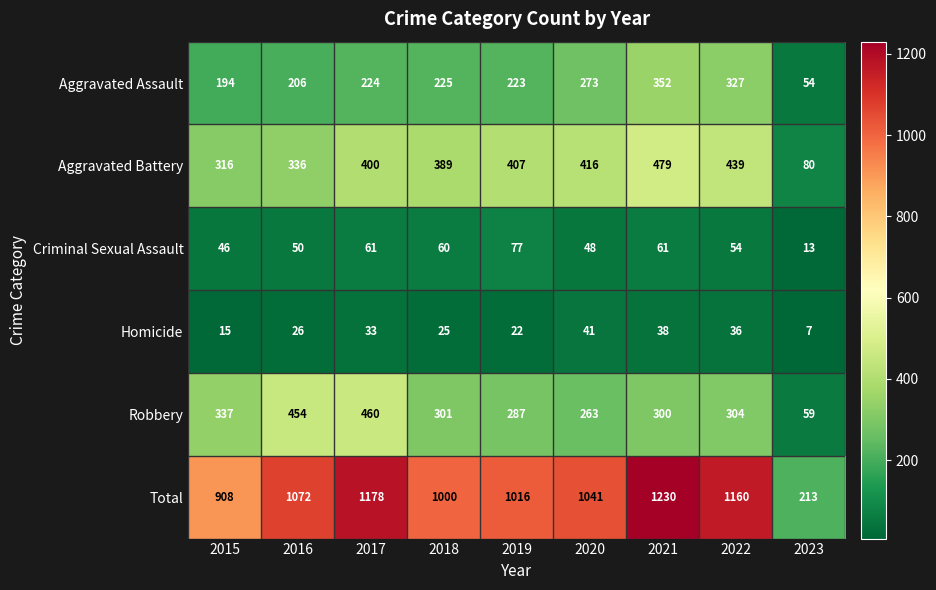

At 2016, list the series in order from smallest to largest.

Homicide, Criminal Sexual Assault, Aggravated Assault, Aggravated Battery, Robbery, Total